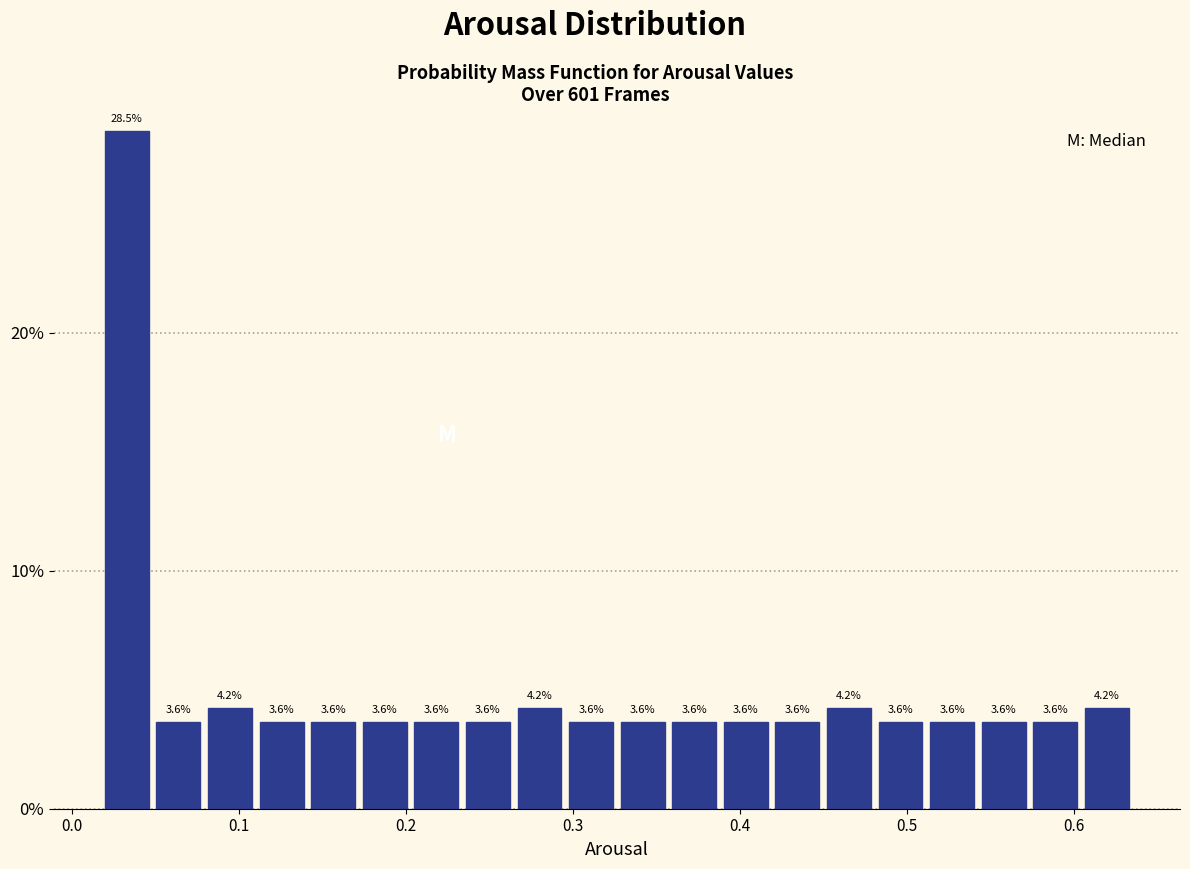

Around what value on the x-axis is the tallest bar? Give the approximate position of its centre, as read against the axis.

0.03